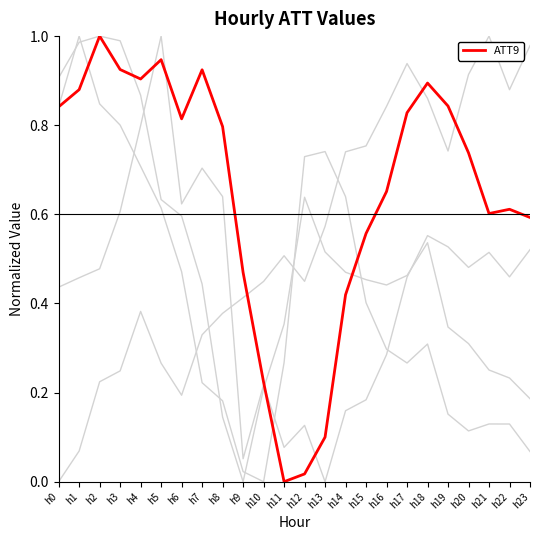

Reading right to left, list all the values displayed in this chart.

ATT10: 0.1	0.1	0.1	0.1	0.2	0.3	0.3	0.3	0.4	0.6	0.7	0.7	0.3	0.0	0.0	0.2	0.2	0.5	0.6	0.7	0.8	0.8	1.0	0.8
ATT11: 0.5	0.5	0.5	0.5	0.5	0.6	0.5	0.3	0.2	0.2	0.0	0.1	0.1	0.2	0.1	0.6	0.7	0.6	1.0	0.8	0.6	0.5	0.5	0.4
ATT12: 0.2	0.2	0.3	0.3	0.3	0.5	0.5	0.4	0.5	0.5	0.5	0.6	0.4	0.2	0.0	0.1	0.4	0.6	0.6	0.9	1.0	1.0	1.0	0.9
ATT13: 1.0	0.9	1.0	0.9	0.7	0.9	0.9	0.8	0.8	0.7	0.6	0.4	0.5	0.4	0.4	0.4	0.3	0.2	0.3	0.4	0.2	0.2	0.1	0.0
ATT9: 0.6	0.6	0.6	0.7	0.8	0.9	0.8	0.7	0.6	0.4	0.1	0.0	0.0	0.2	0.5	0.8	0.9	0.8	0.9	0.9	0.9	1.0	0.9	0.8